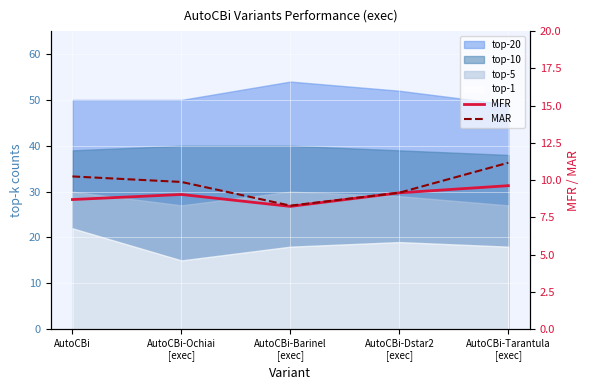

Read the MFR value at AutoCBi-Ochiai
[exec].

9.0